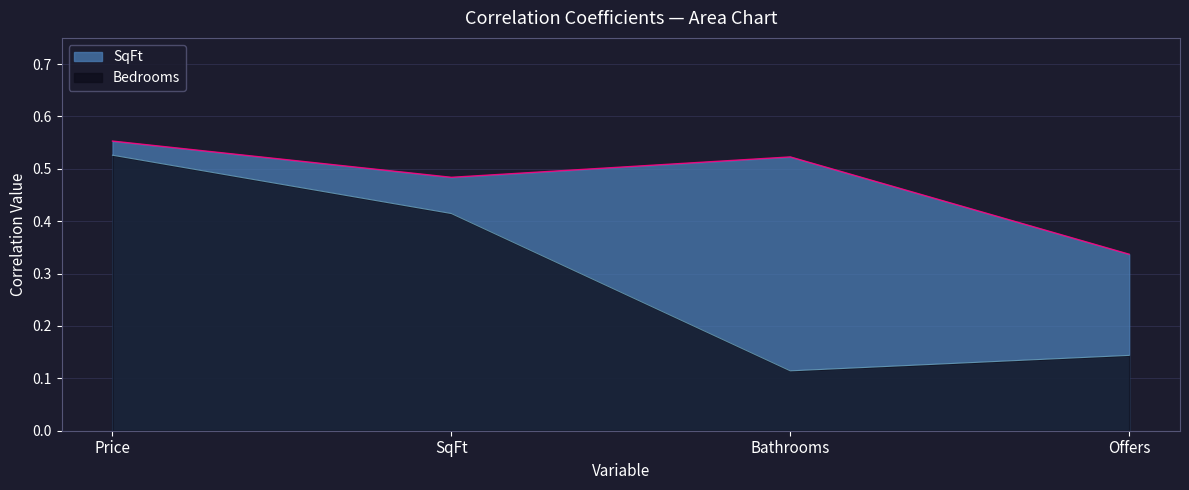

Between SqFt and Offers, which series saw the biggest shift?

Bedrooms